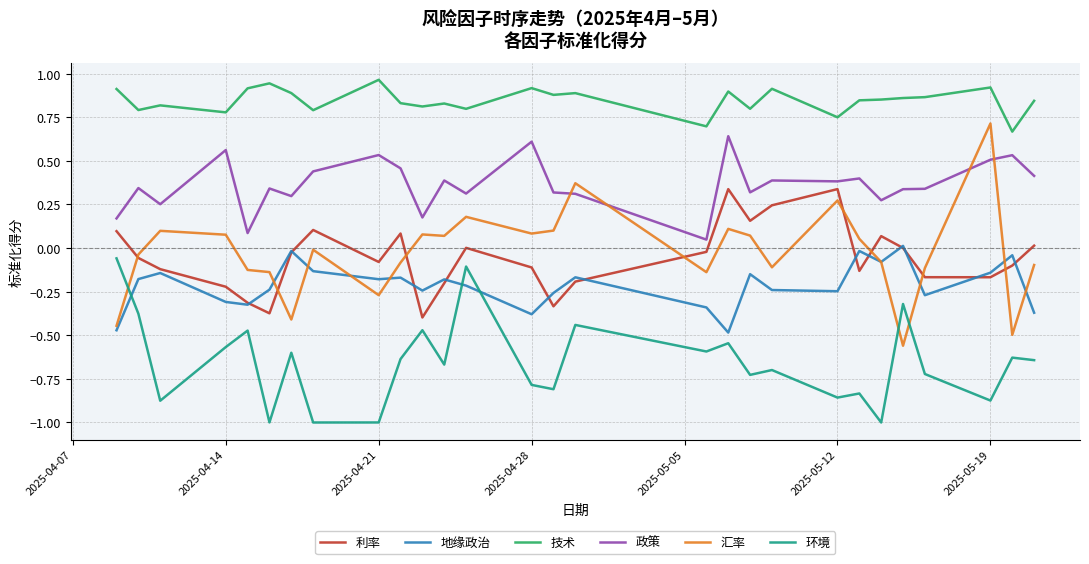

Which series has the widest spread of values?

汇率